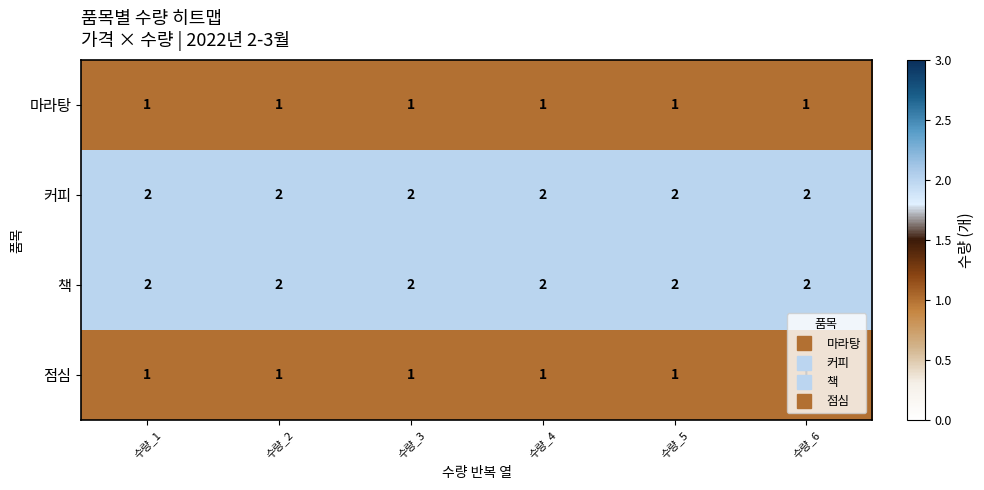

The 책 series shows 2 at 수량_3. True or false?

True